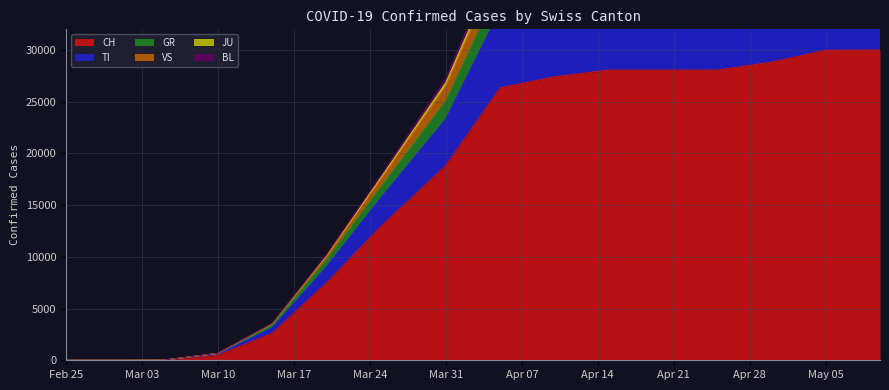

True or false: BL and JU intersect in this chart.

False